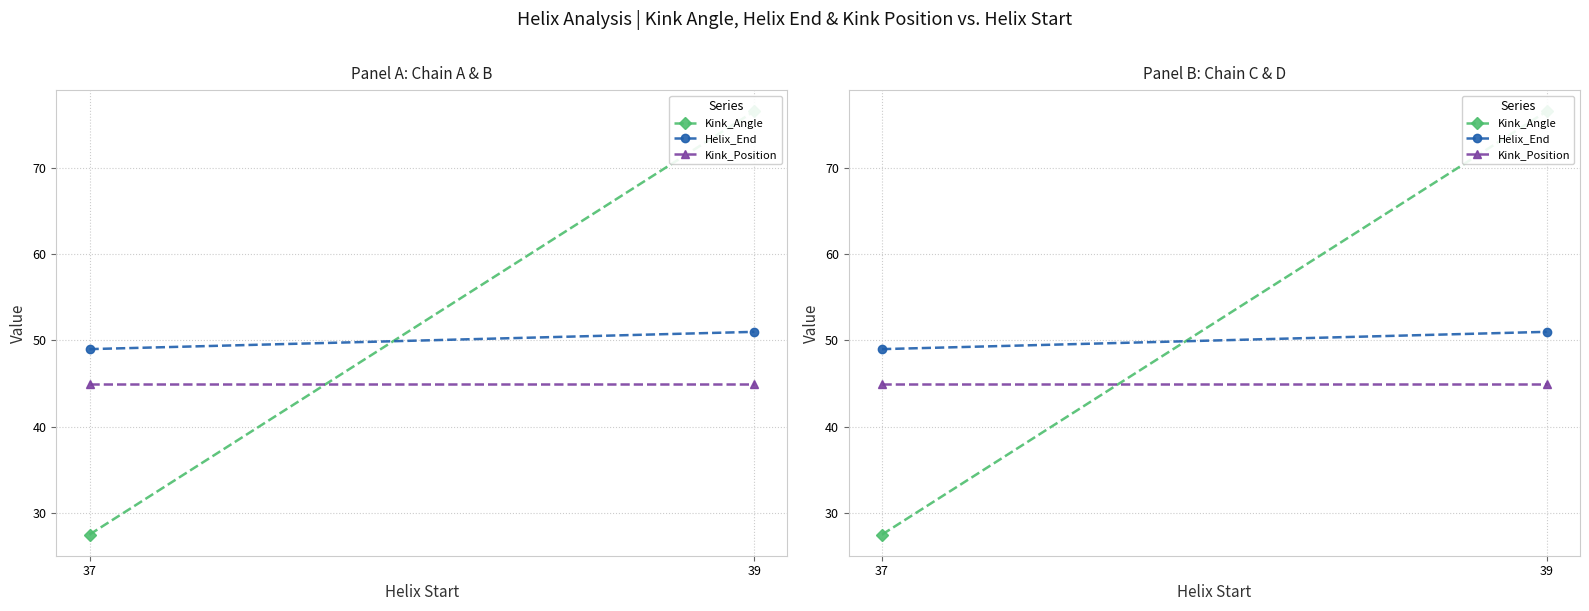

What is the difference between the maximum and minimum values in the Helix_End series?

2.0